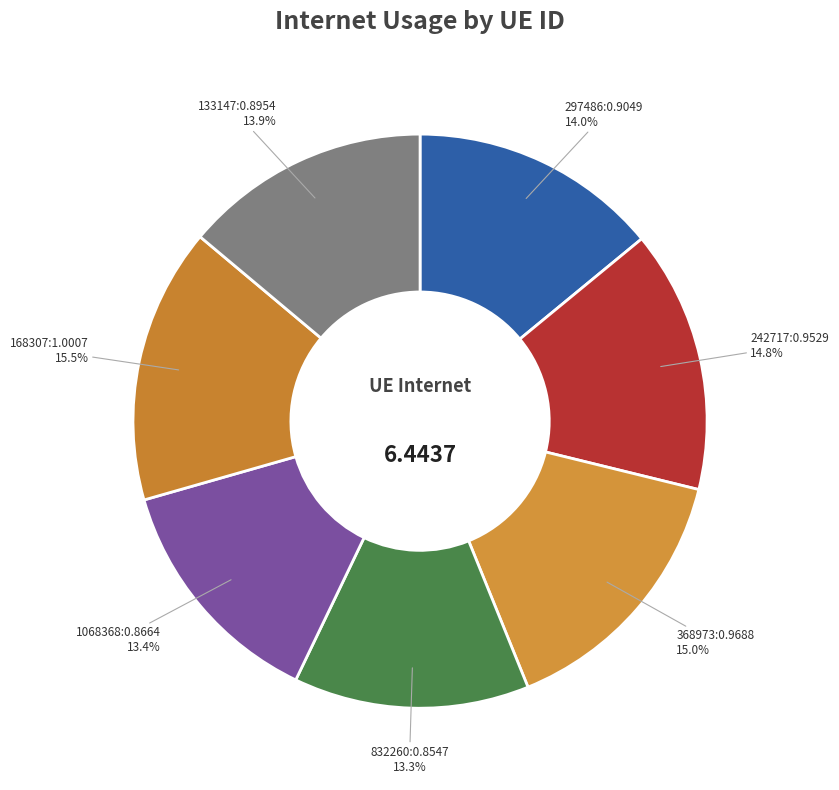

Between 832260 and 242717, which is larger?

242717